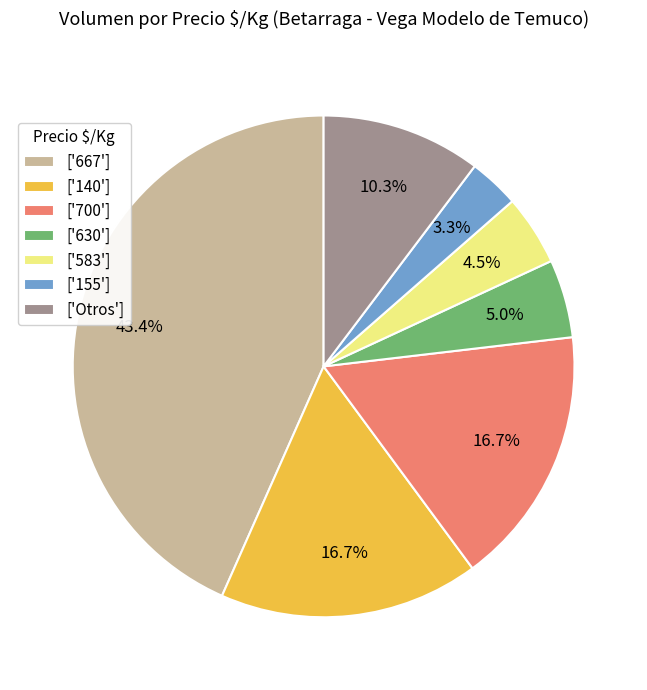

Is there any slice that represents more than half of the pie?

No